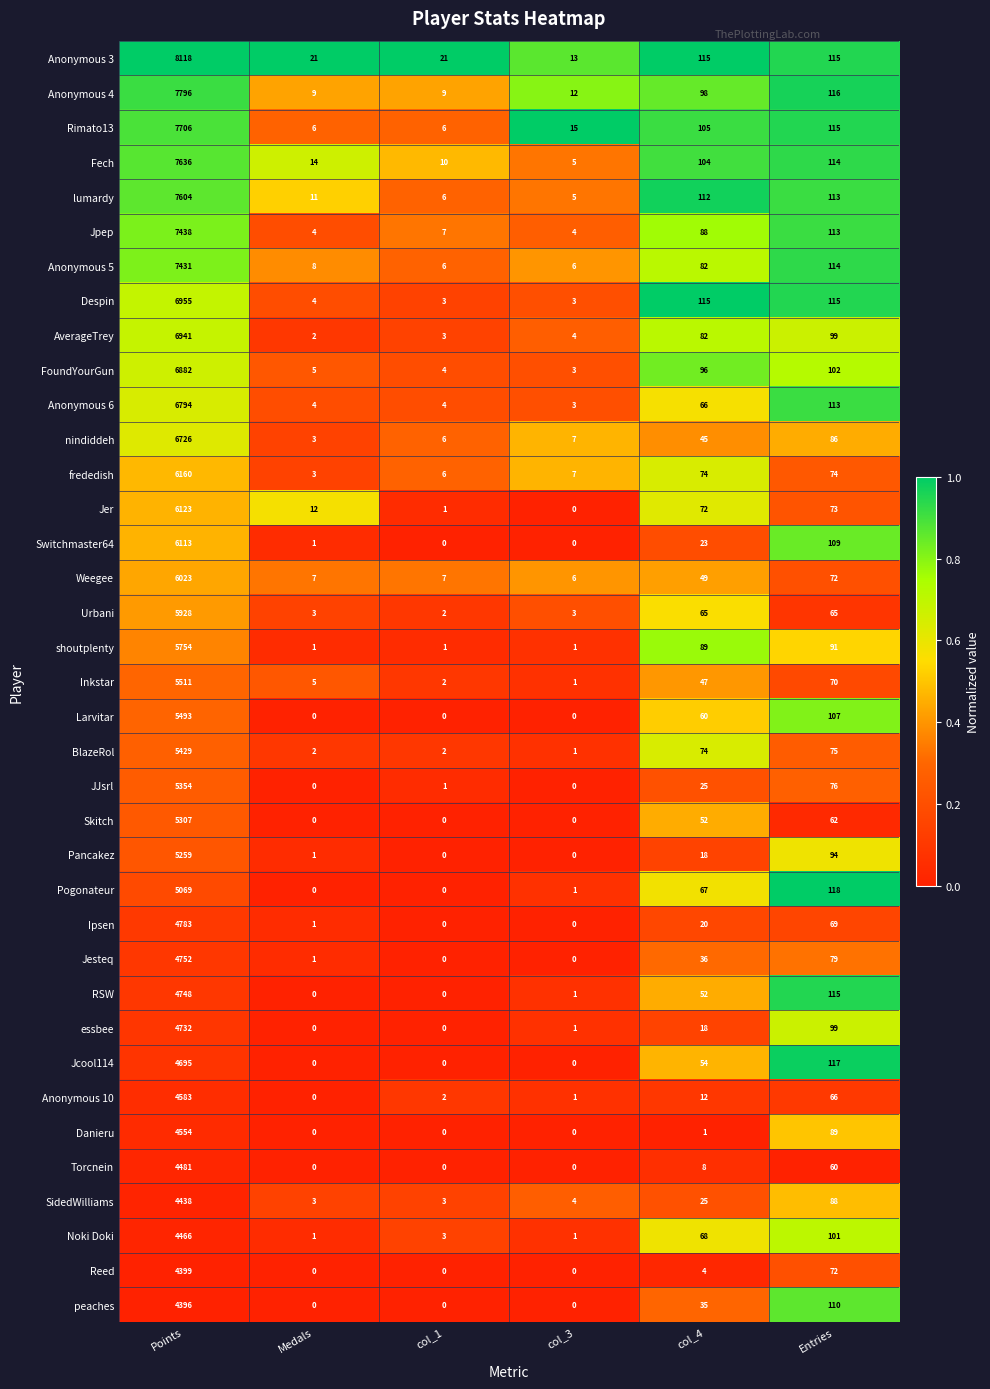

List the series in order of their peak value, lowest first.

peaches, Reed, SidedWilliams, Noki Doki, Torcnein, Danieru, Anonymous 10, Jcool114, essbee, RSW, Jesteq, Ipsen, Pogonateur, Pancakez, Skitch, JJsrl, BlazeRol, Larvitar, Inkstar, shoutplenty, Urbani, Weegee, Switchmaster64, Jer, frededish, nindiddeh, Anonymous 6, FoundYourGun, AverageTrey, Despin, Anonymous 5, Jpep, lumardy, Fech, Rimato13, Anonymous 4, Anonymous 3